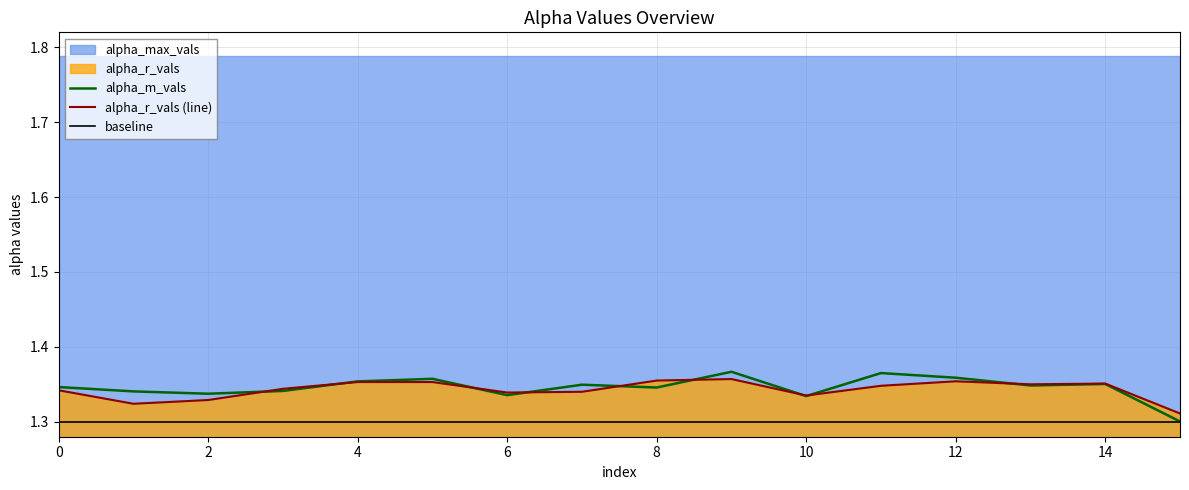

The alpha_r_vals (line) series shows 0.4 at 2. True or false?

False